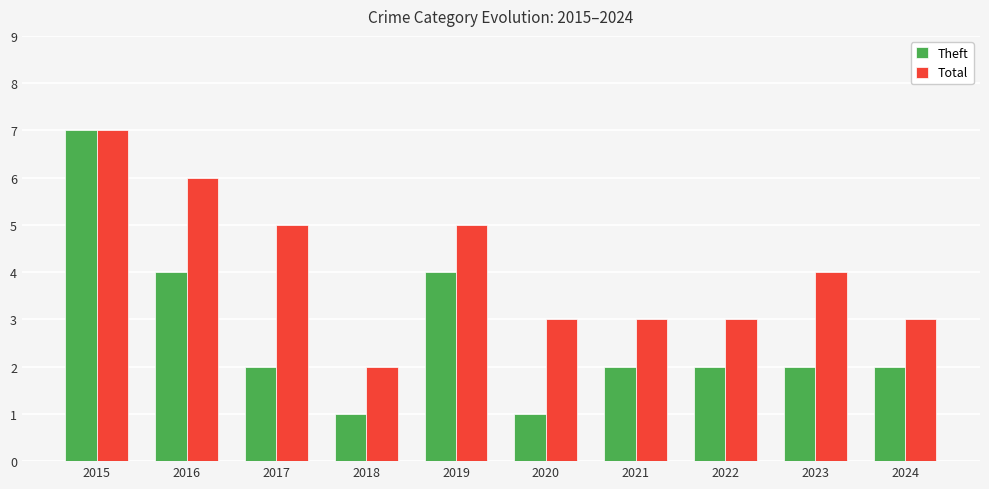

What is the highest value of the Total series?

7